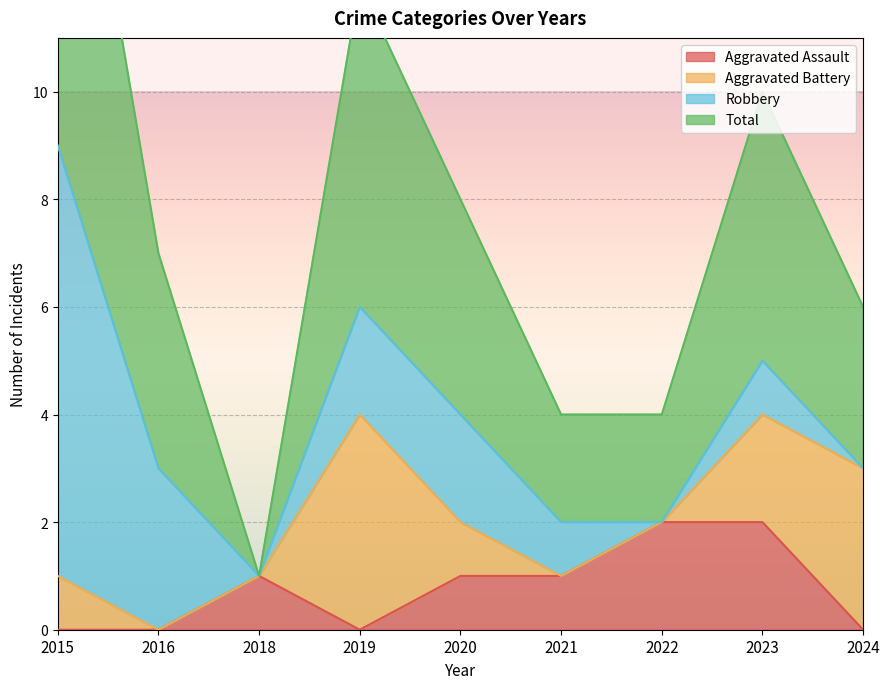

The Aggravated Assault series shows 0 at 2020. True or false?

False